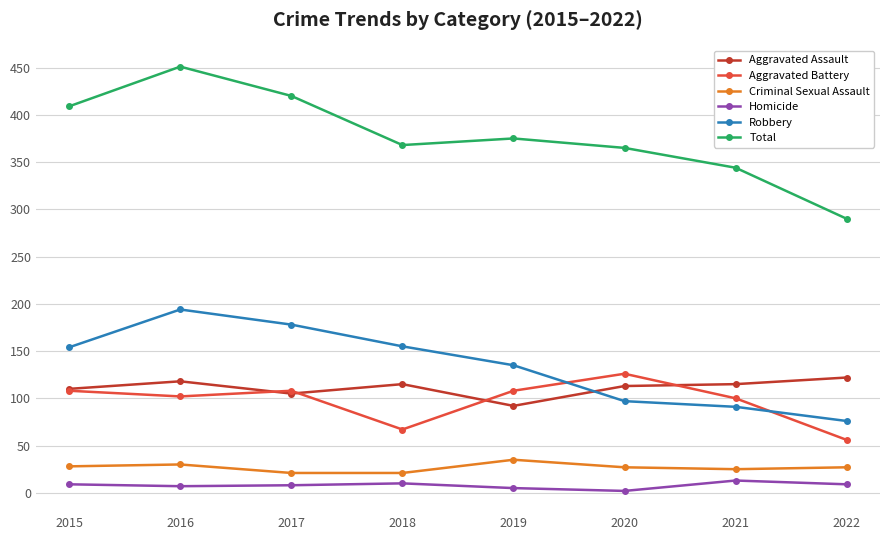

Where is the first local maximum for Robbery?

2016